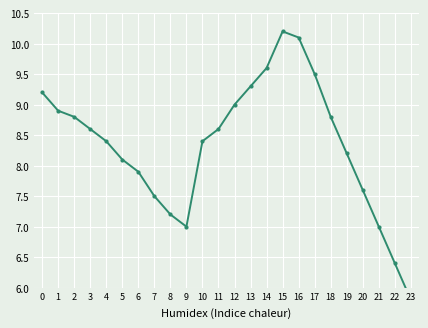

Rank the categories by value from lowest to highest.

23, 22, 9, 21, 8, 7, 20, 6, 5, 19, 4, 10, 3, 11, 2, 18, 1, 12, 0, 13, 17, 14, 16, 15